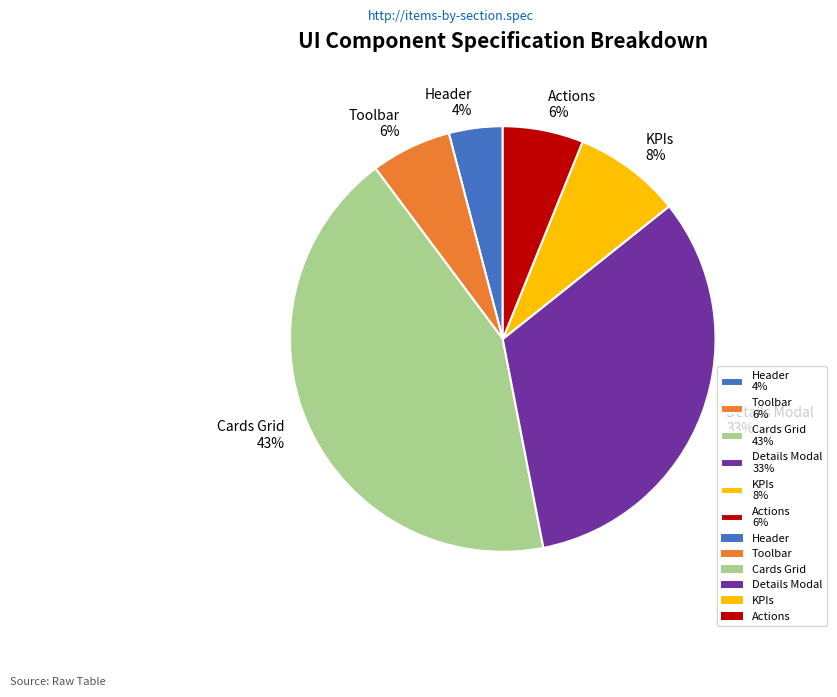

To the nearest percent, what portion does Toolbar 6% represent?

6%